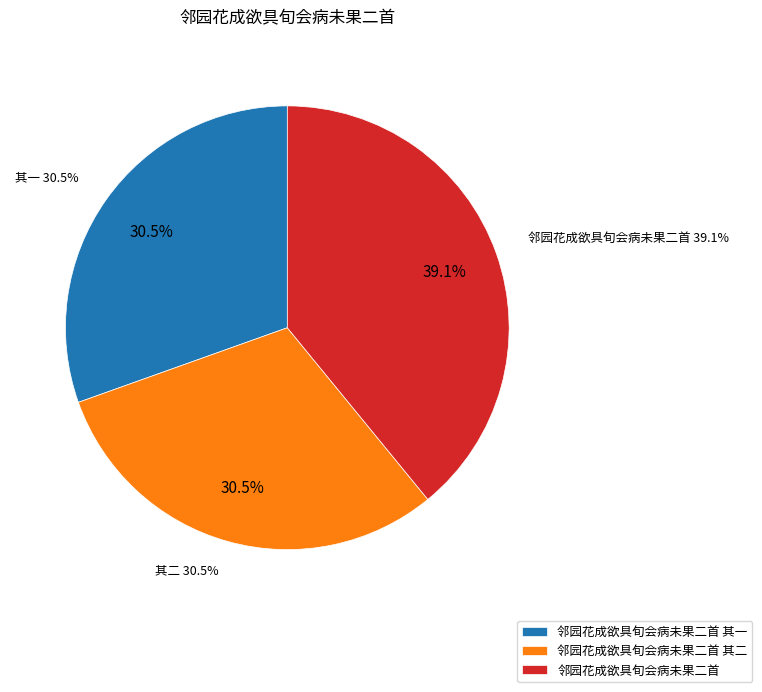

Is it true that 邻园花成欲具旬会病未果二首 其一 is 30% of the pie?

True